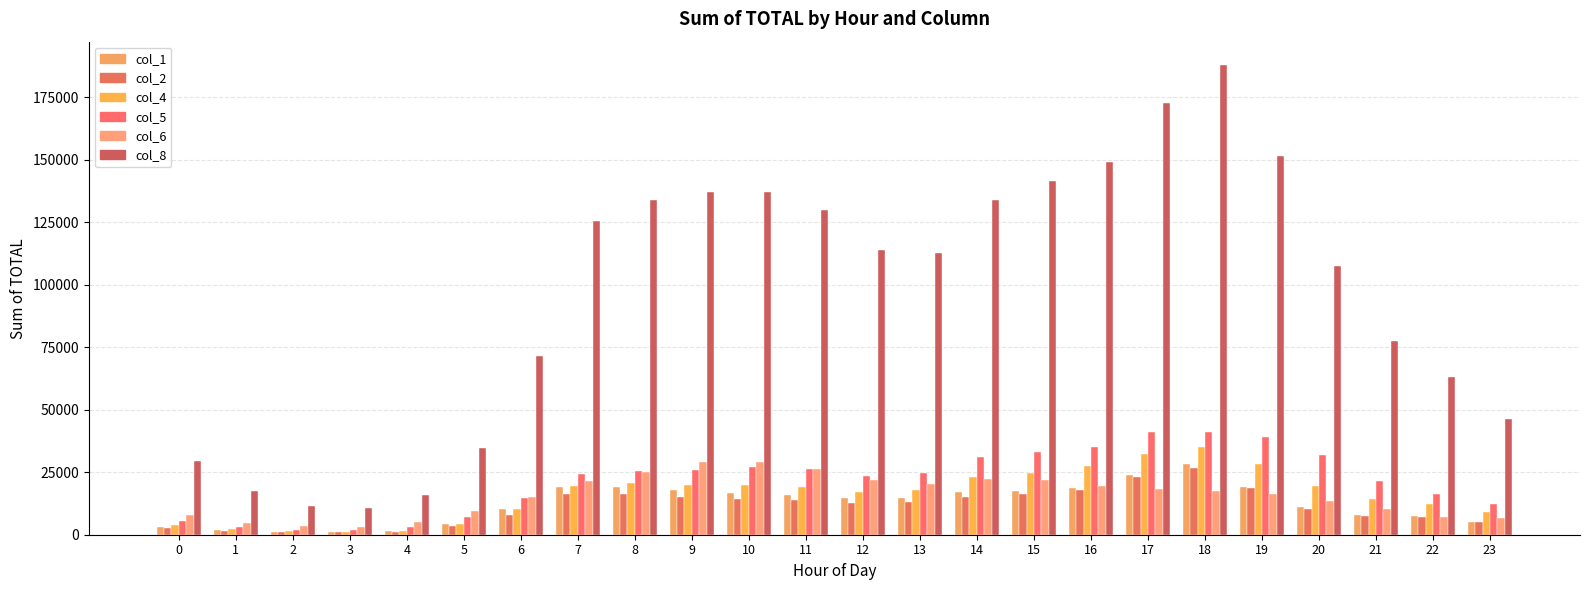

What is the value of the col_2 bar at the 5th from the left?

1287